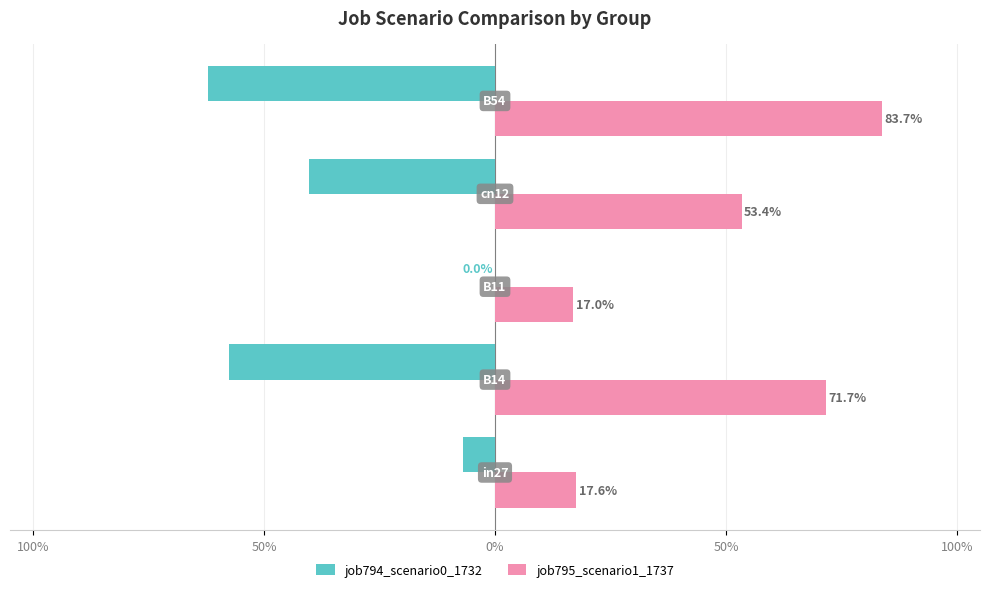

Which series has the largest total across all categories?

job795_scenario1_1737